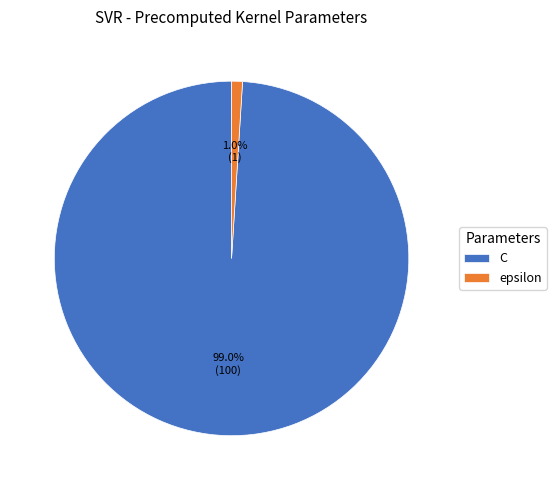

How many slices are in this pie chart?

2